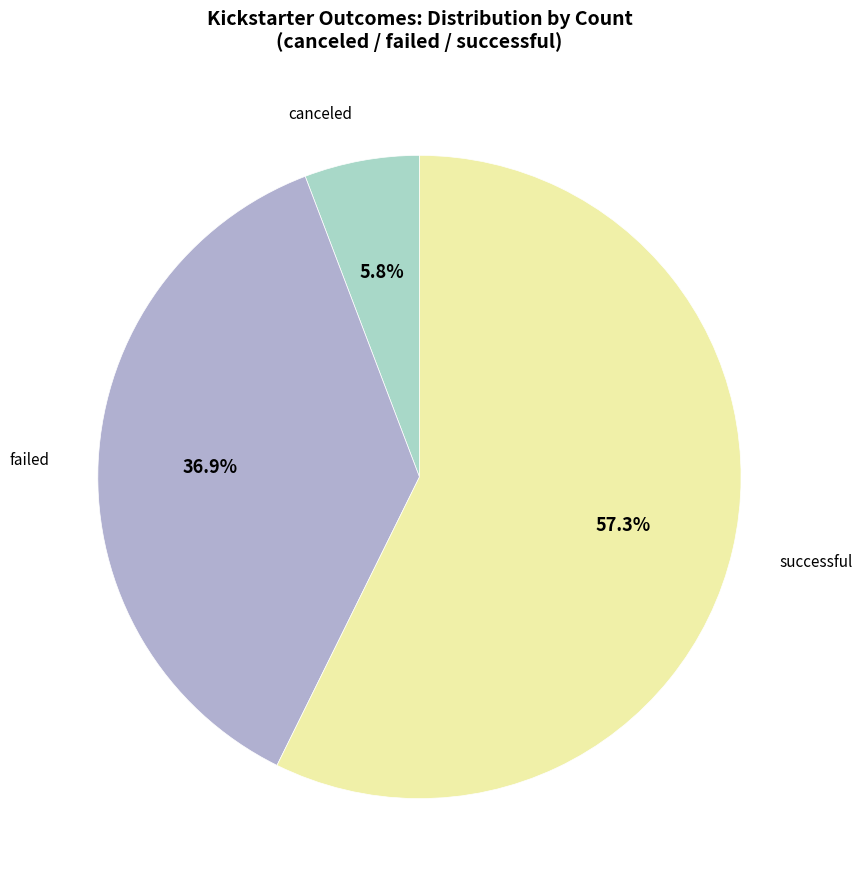

Is there a majority slice in this chart?

Yes